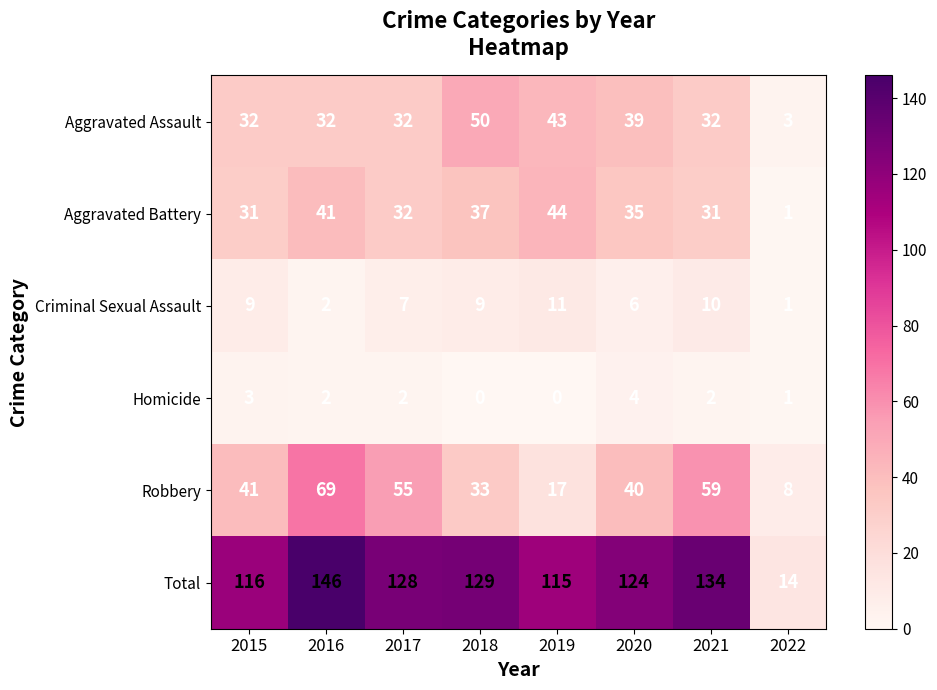

Is it true that Total equals 134 at 2021?

True